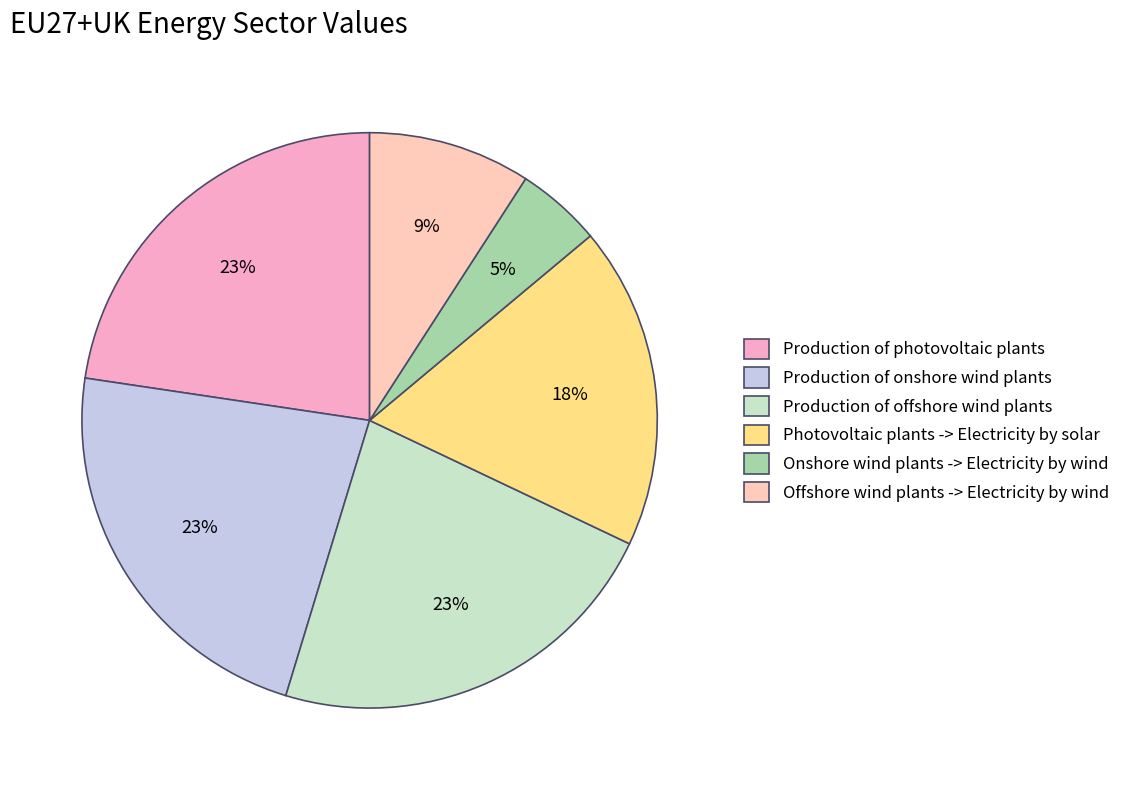

Is Production of onshore wind plants the majority of the pie?

No